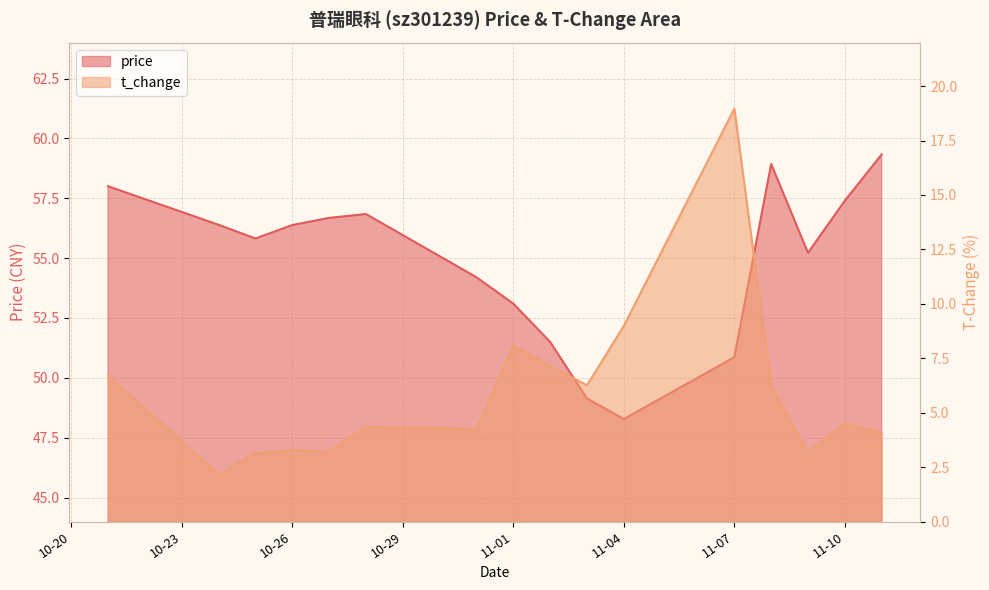

At which category is the sum across all series the highest?

11-07